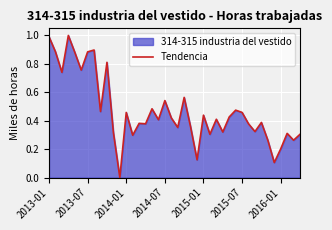

Read the value at 33.

0.4